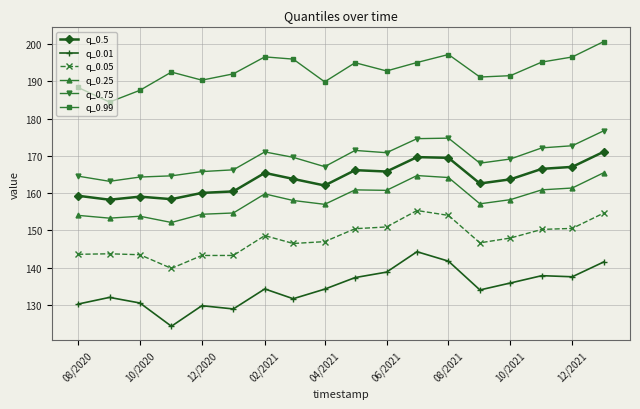

What is the difference between the maximum and minimum values in the q_0.75 series?

13.6